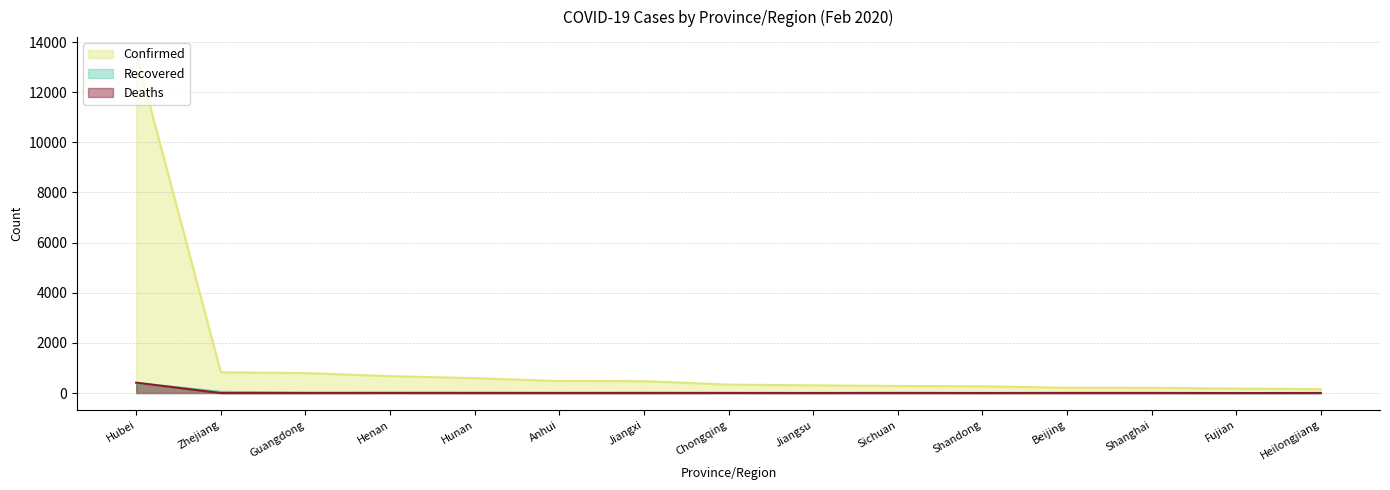

Is it true that Deaths equals 2 at Heilongjiang?

True